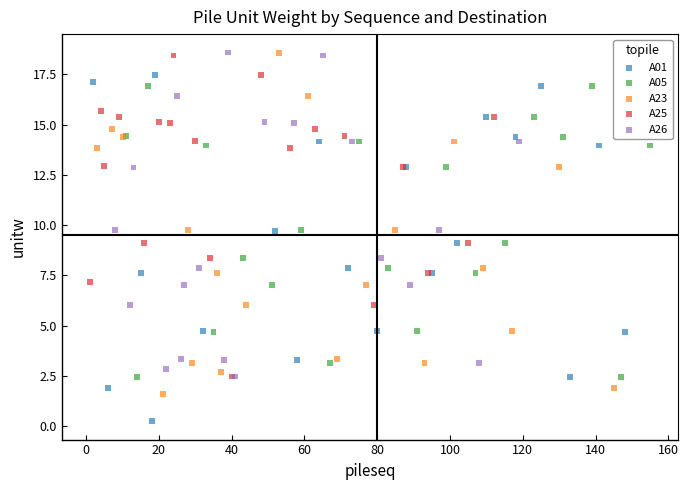

Which series reaches the minimum Y coordinate?

A01